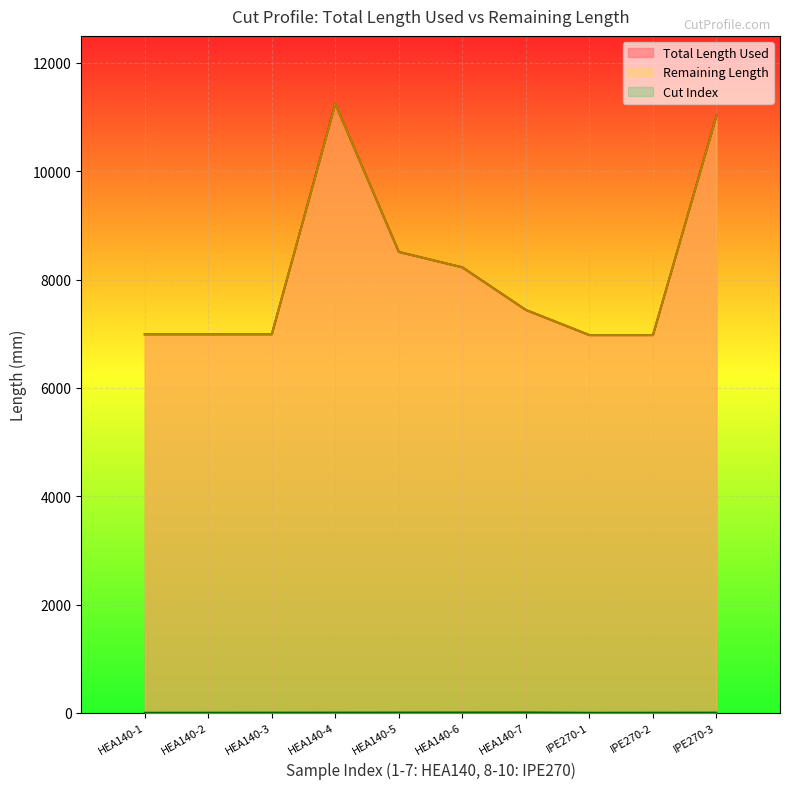

What is the highest value of the Remaining Length series?

11245